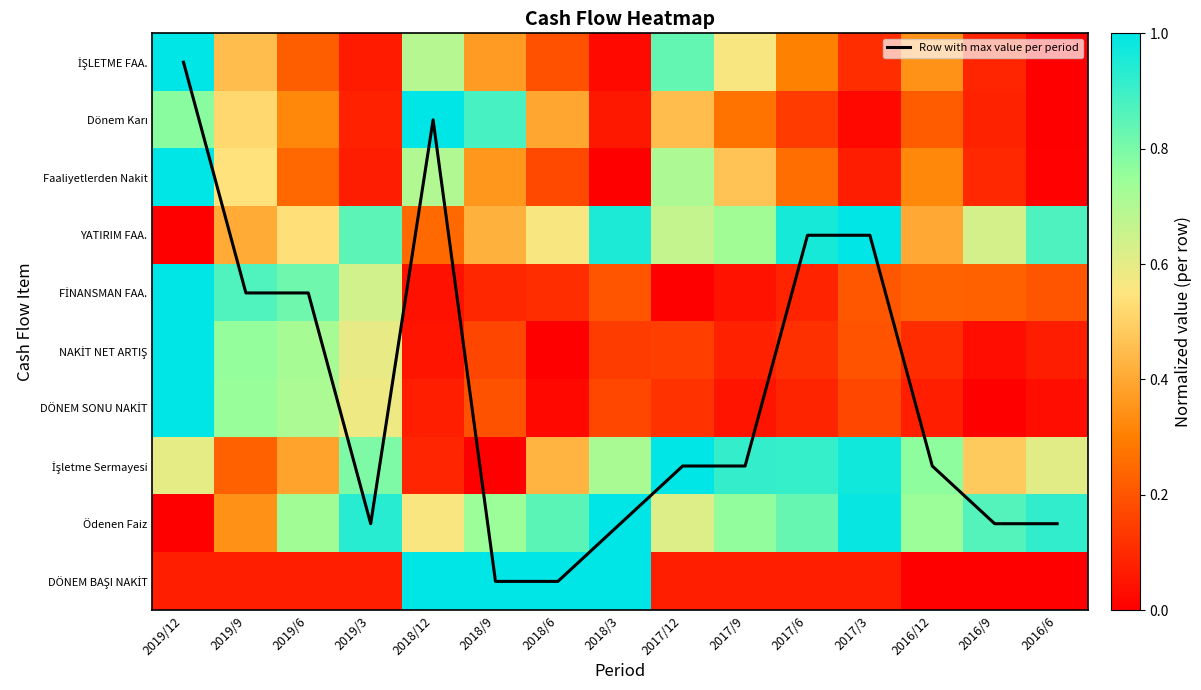

At which category does the chart reach its minimum across all series?

2019/12